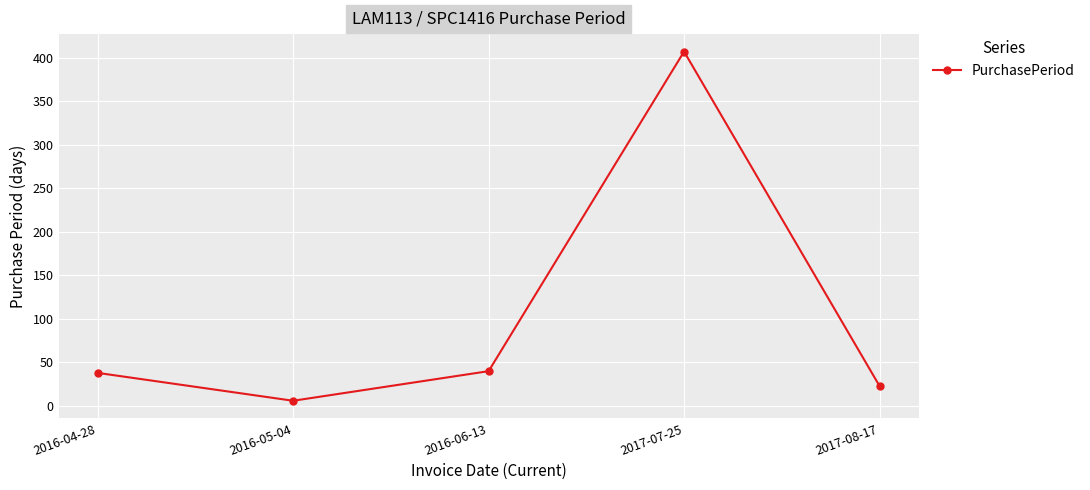

What is the difference between the maximum and minimum values?

401